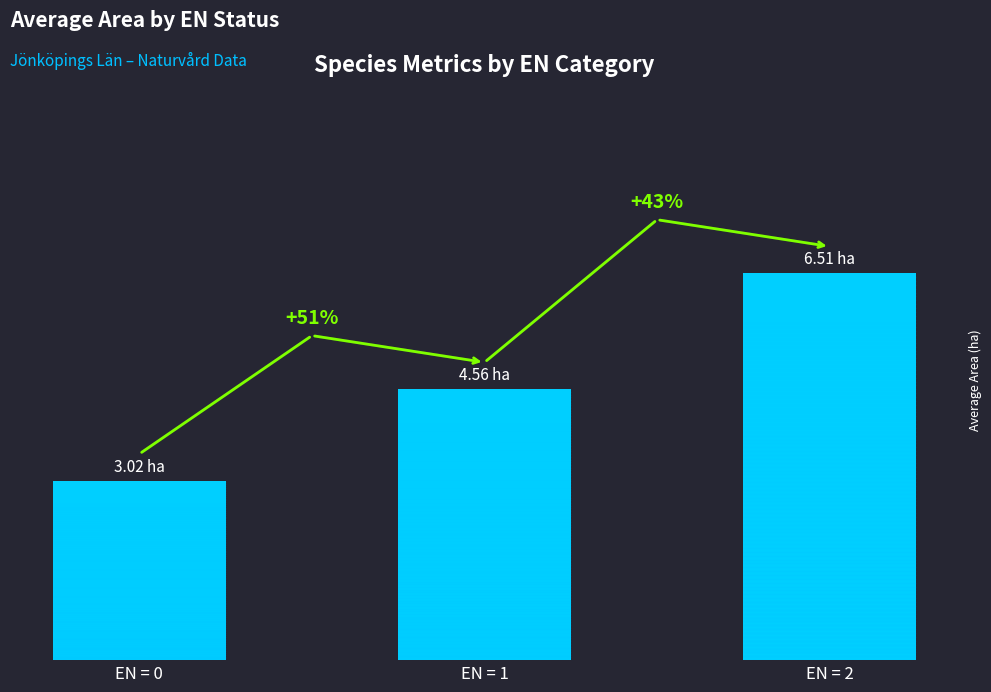

What is the value of the 2nd bar from the left?

4.6